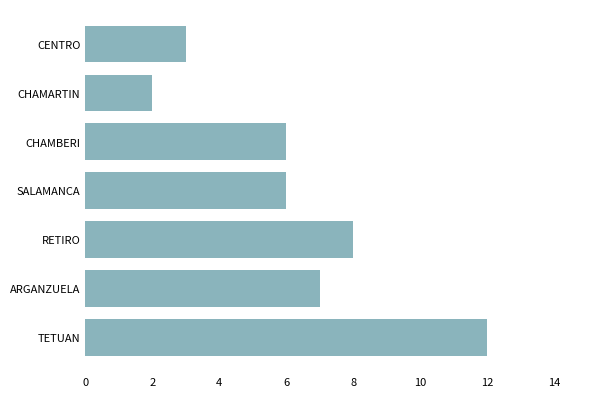

How many bars are there in total?

7